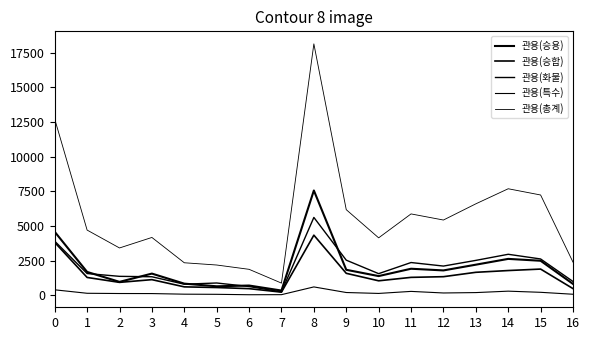

How many lines are shown in the chart?

5